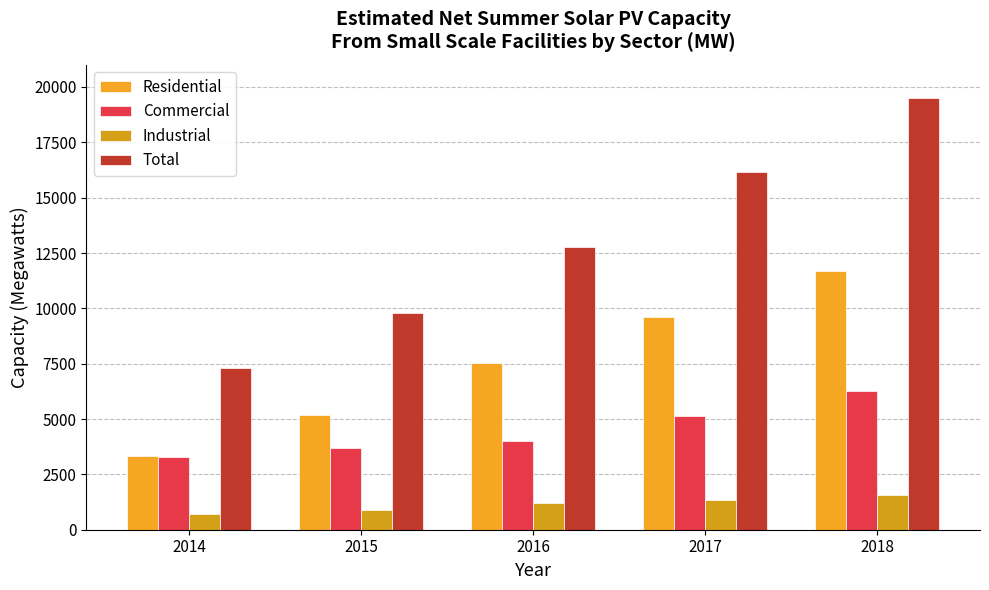

Rank the categories by Total value from lowest to highest.

2014, 2015, 2016, 2017, 2018